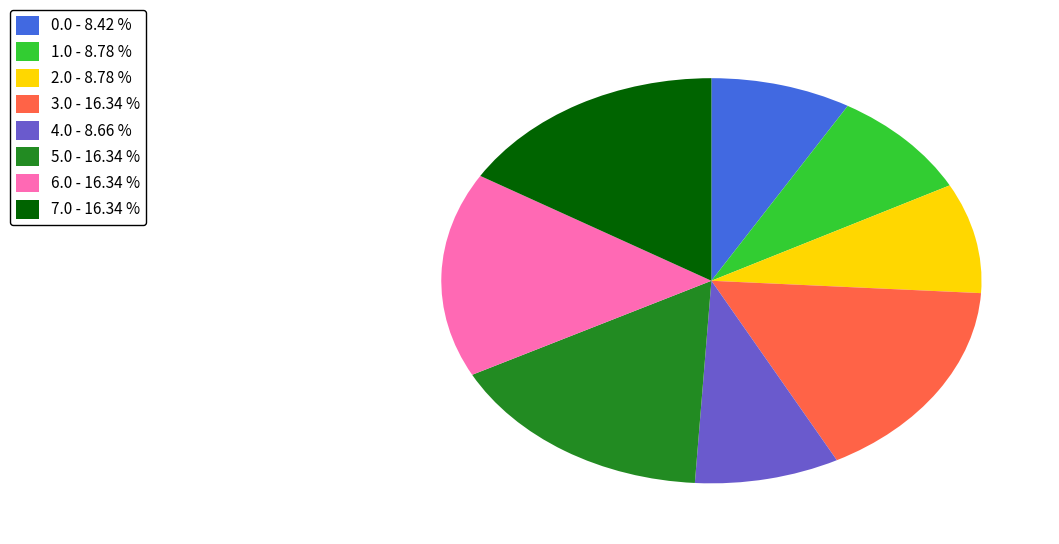

Does 1.0 - 8.78 % represent more than half of the total?

No